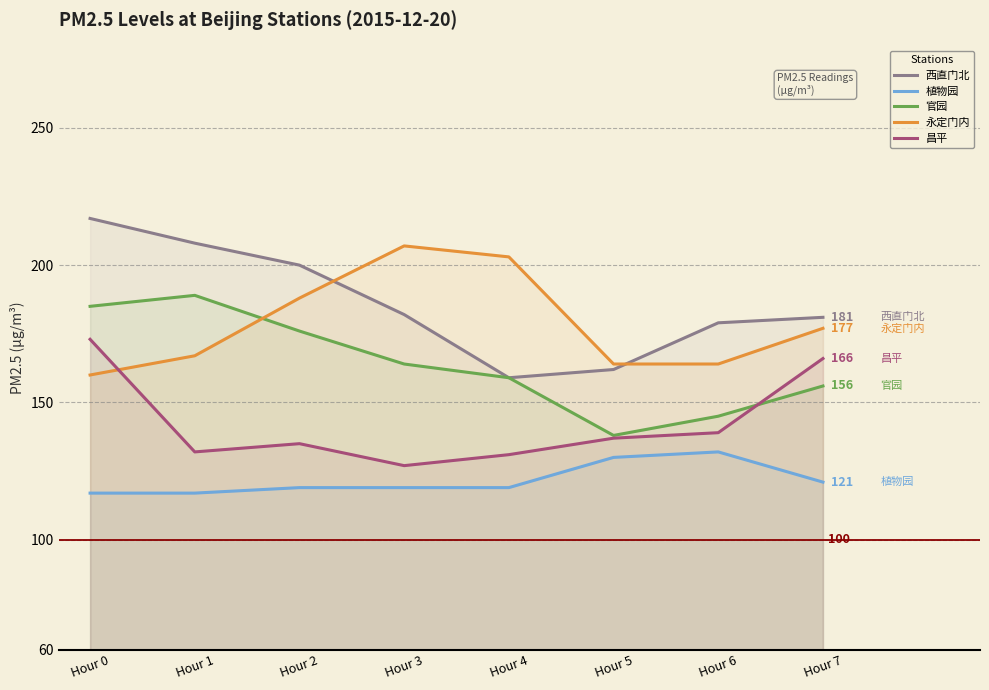

What is the average value of the 西直门北 series?

186